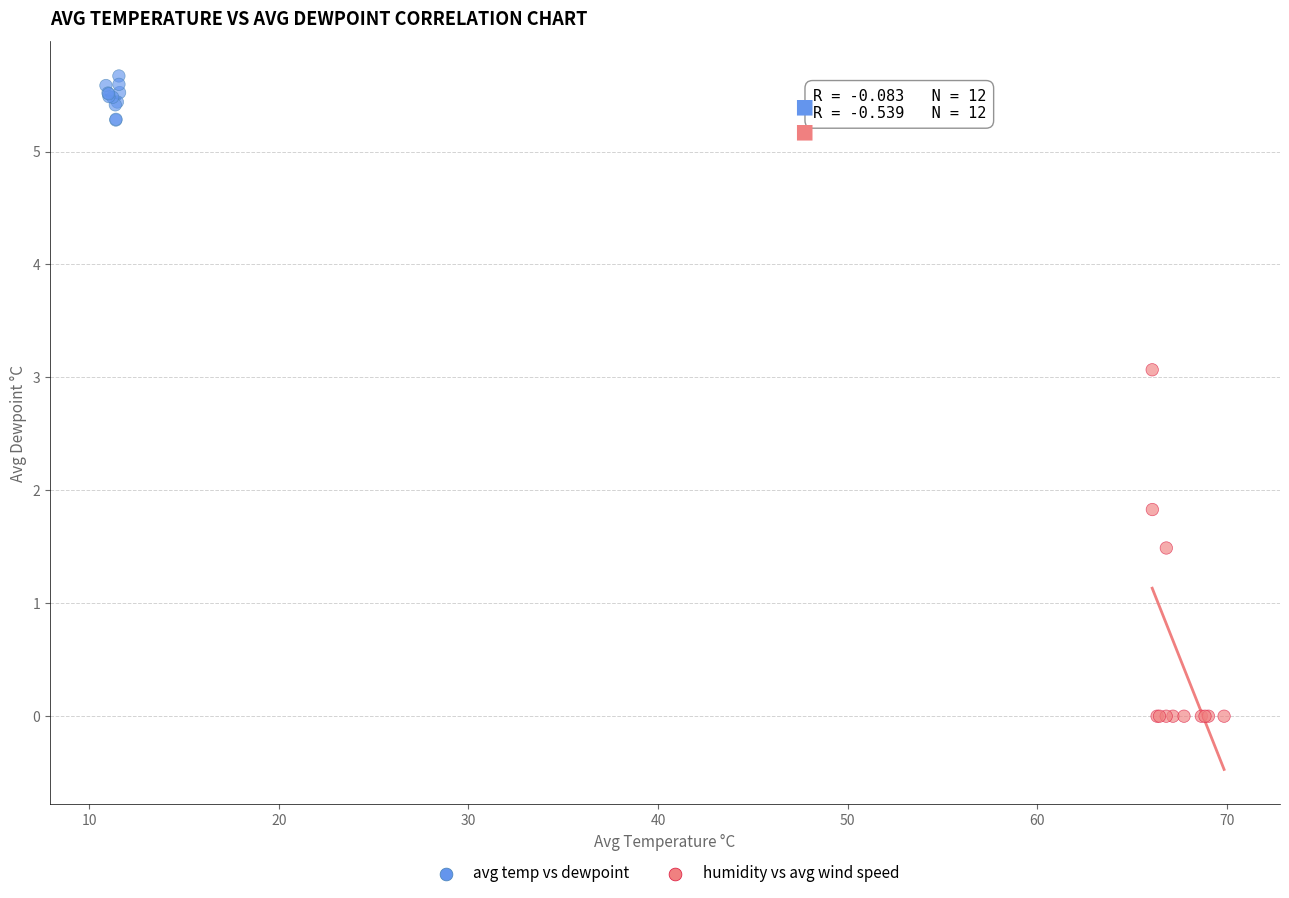

Which series reaches the minimum Y coordinate?

humidity vs avg wind speed